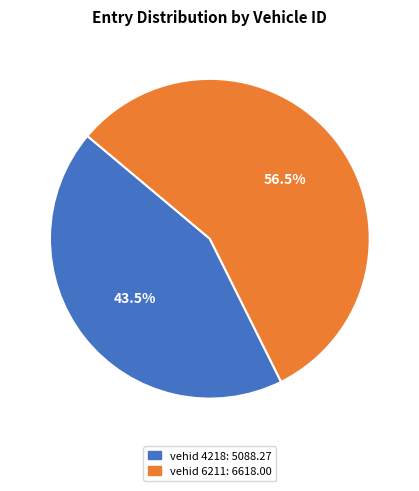

Is there a majority slice in this chart?

Yes